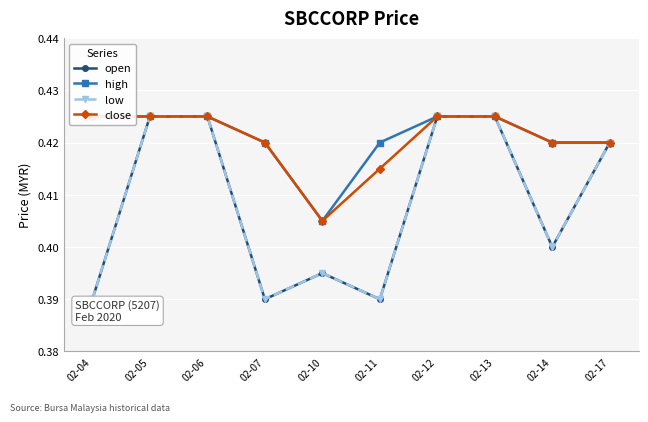

Is it true that low equals 0.7 at 02-17?

False